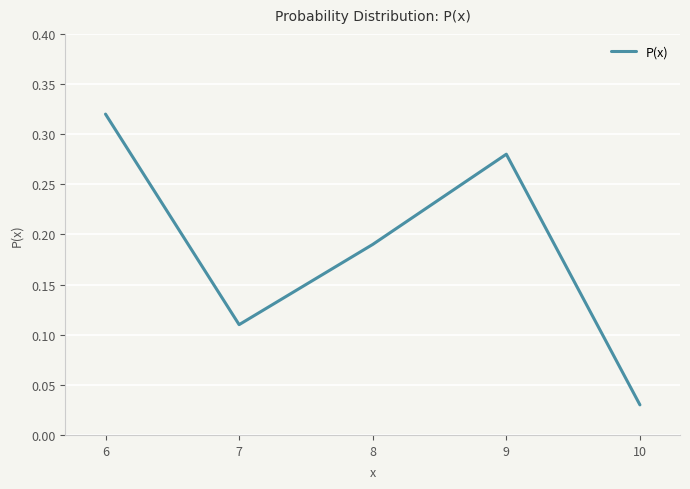

What is the sum of all values?

0.9